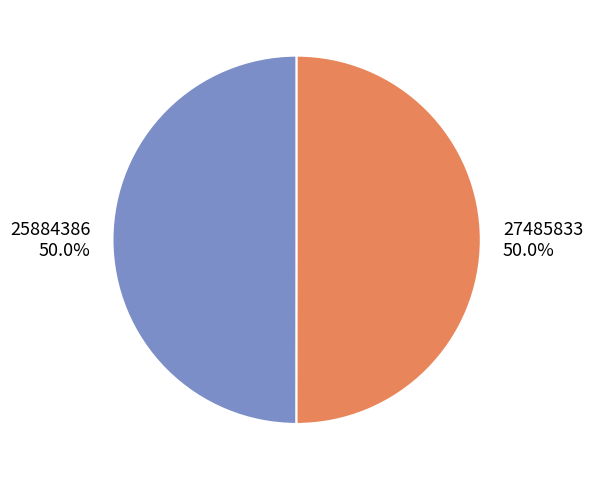

Approximately how many times larger is the value at 27485833 50.0% compared to 25884386 50.0%?

1.0